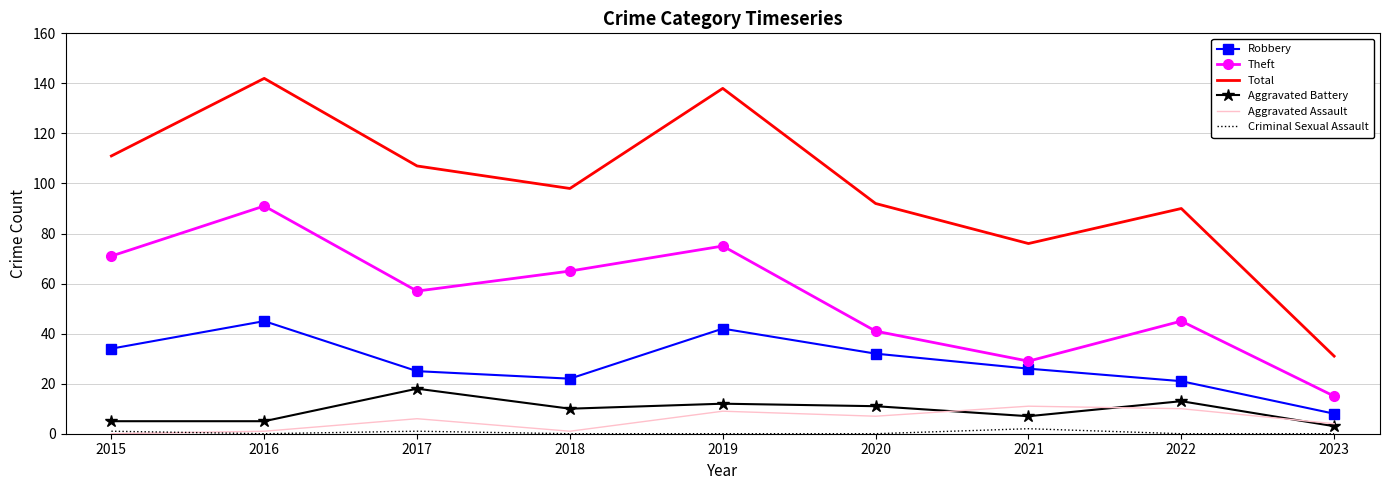

The value of Robbery at 2023 is 8. True or false?

True